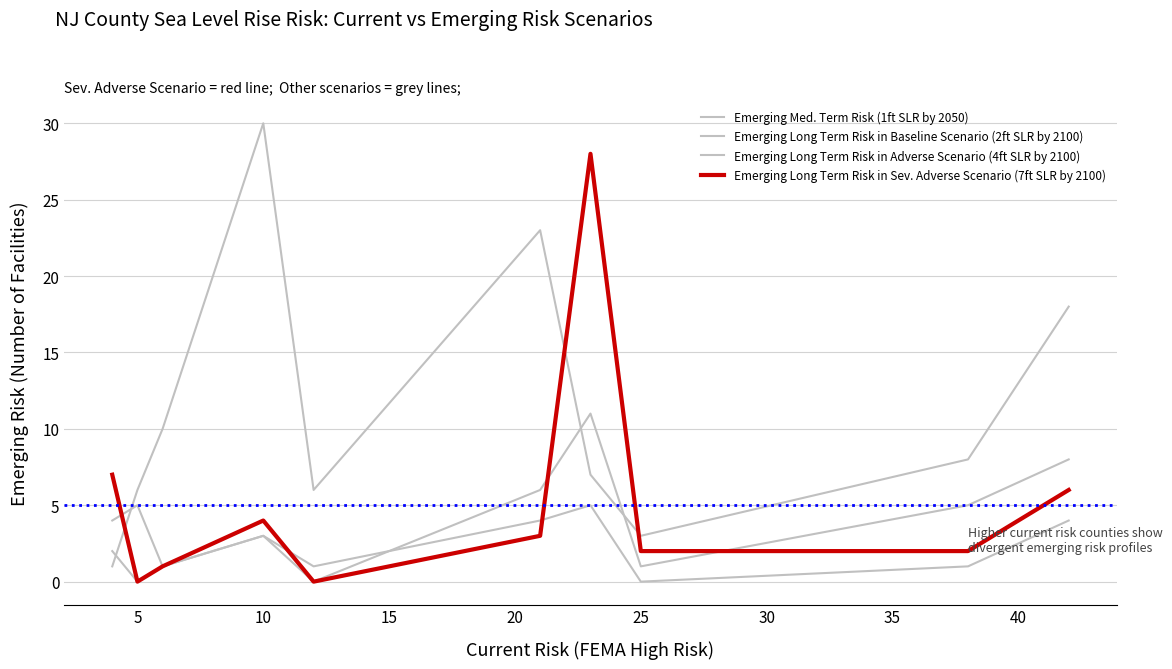

Does the chart have visible grid lines?

Yes